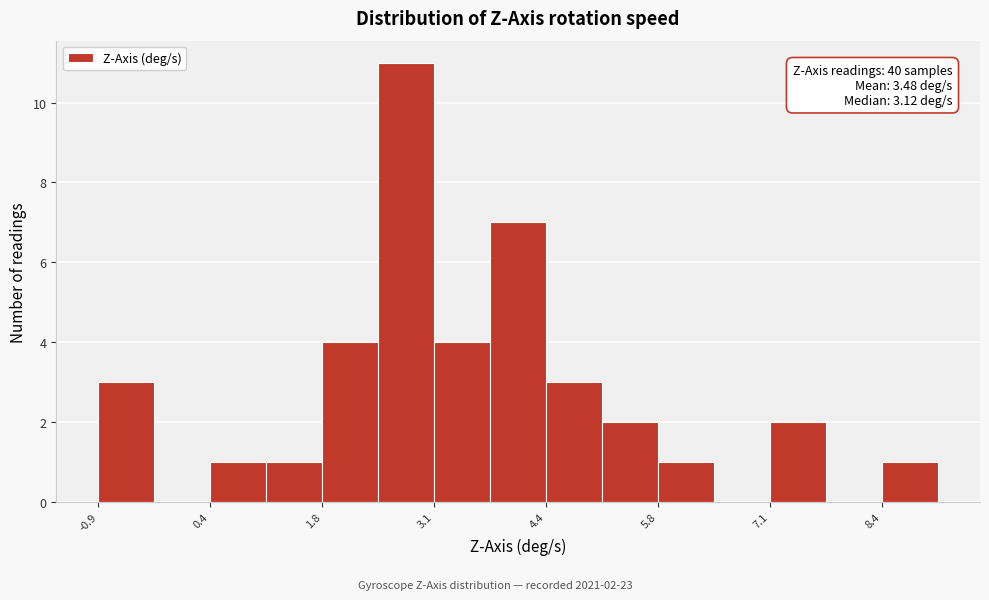

Around what value on the x-axis is the tallest bar? Give the approximate position of its centre, as read against the axis.

2.8